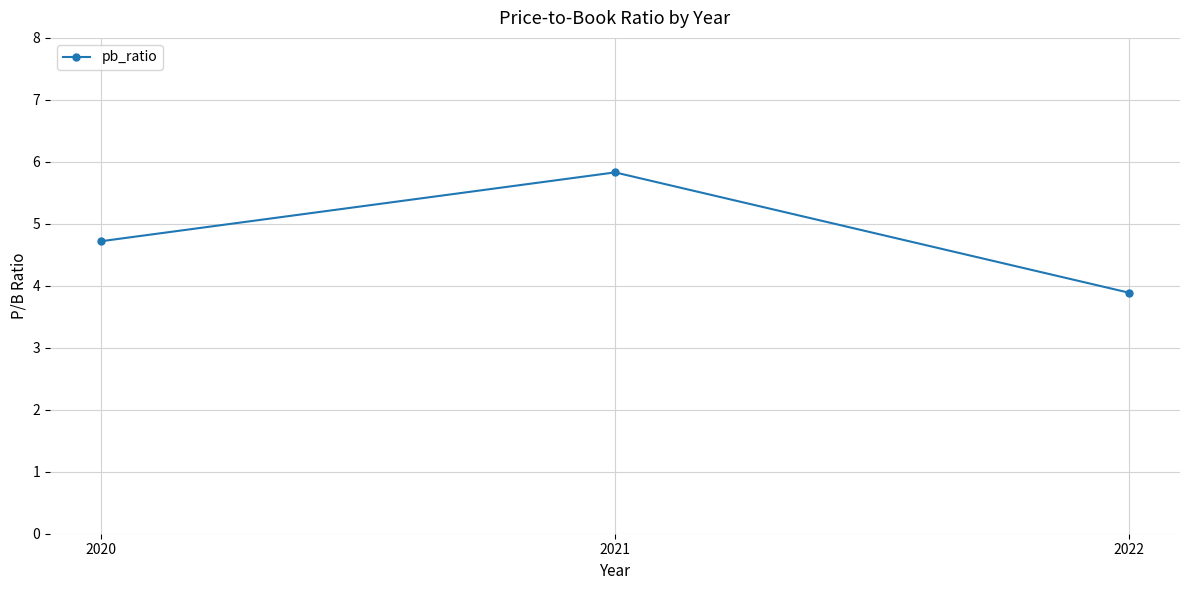

How many lines are shown in the chart?

1